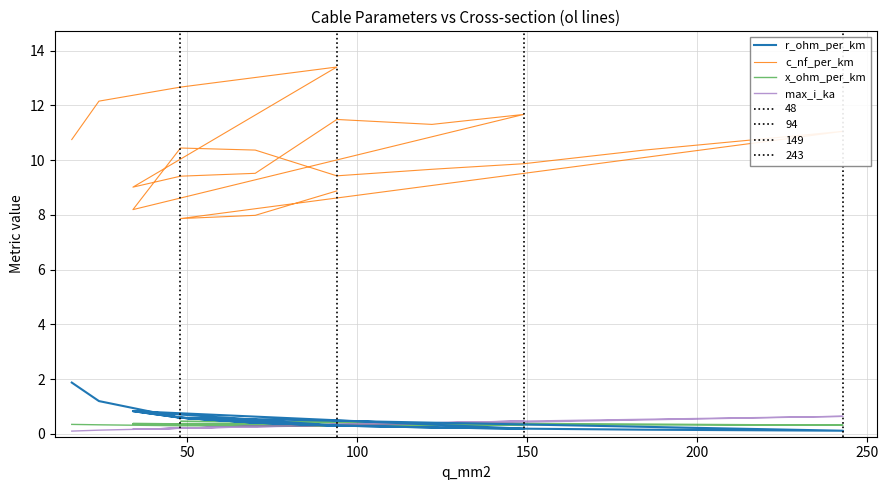

Which series has the widest spread of values?

c_nf_per_km